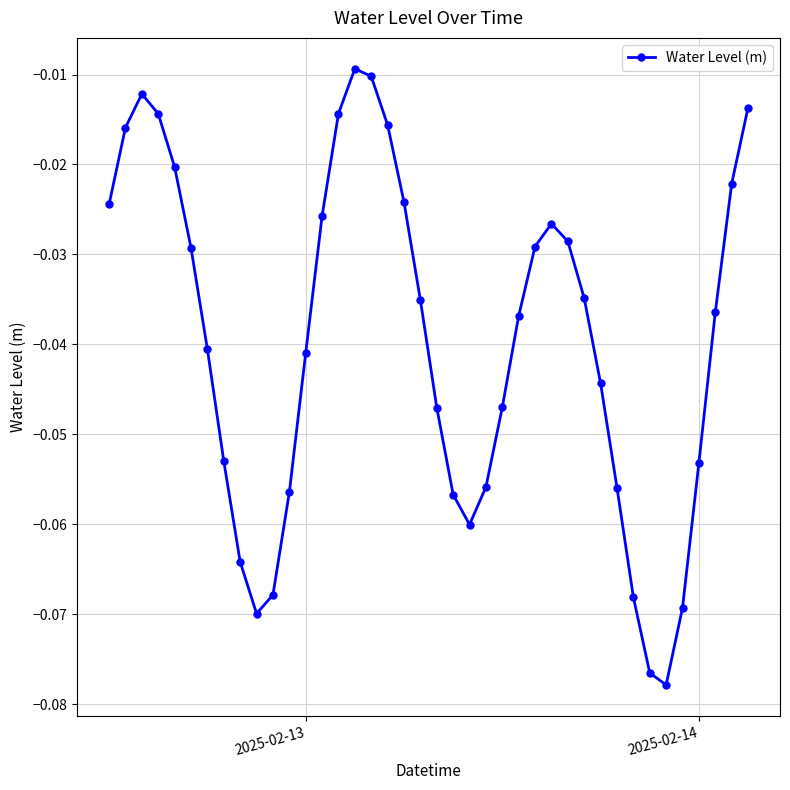

How many points are higher than both their immediate neighbors (excluding endpoints)?

3